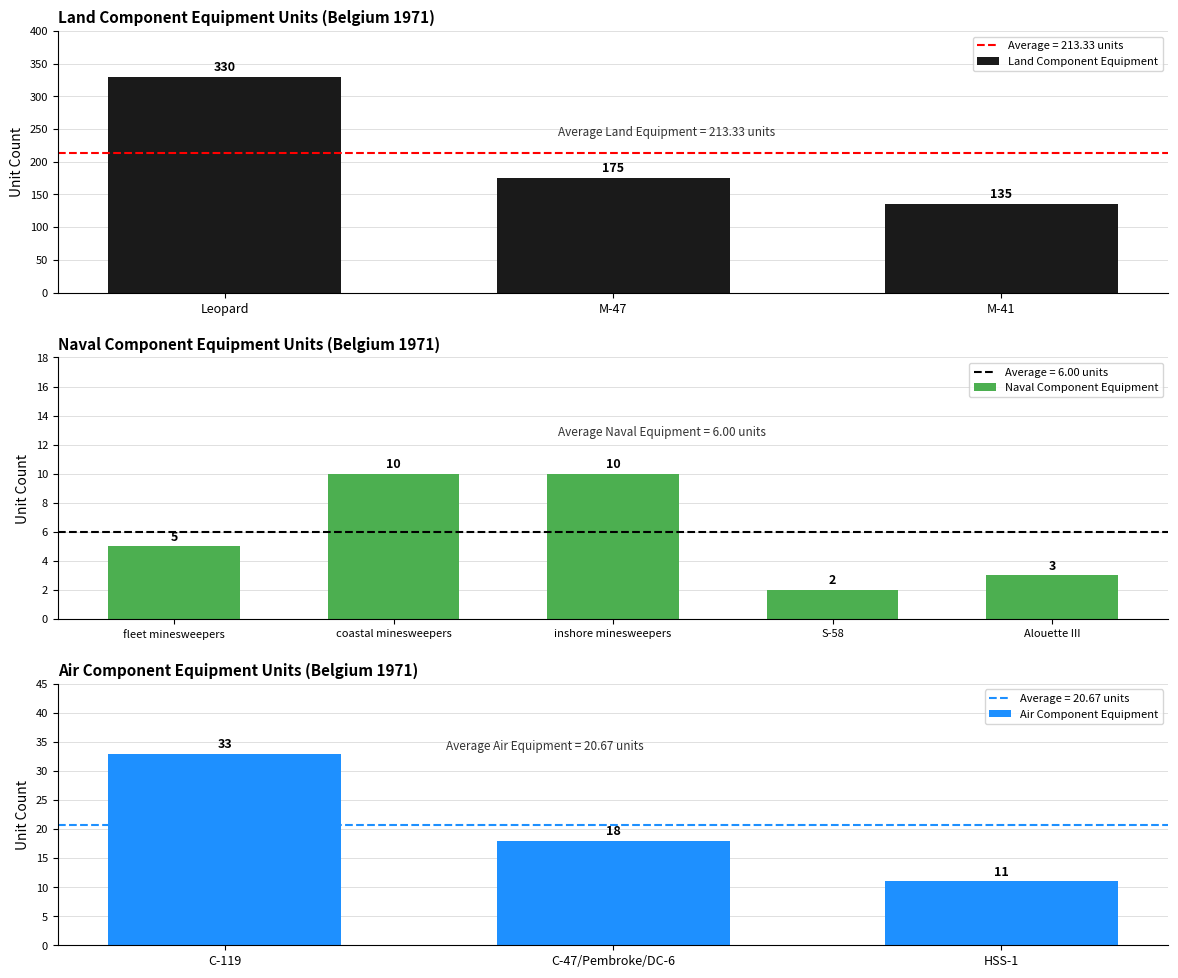

Count the Land Component Equipment values in the range 135 to 330.

3